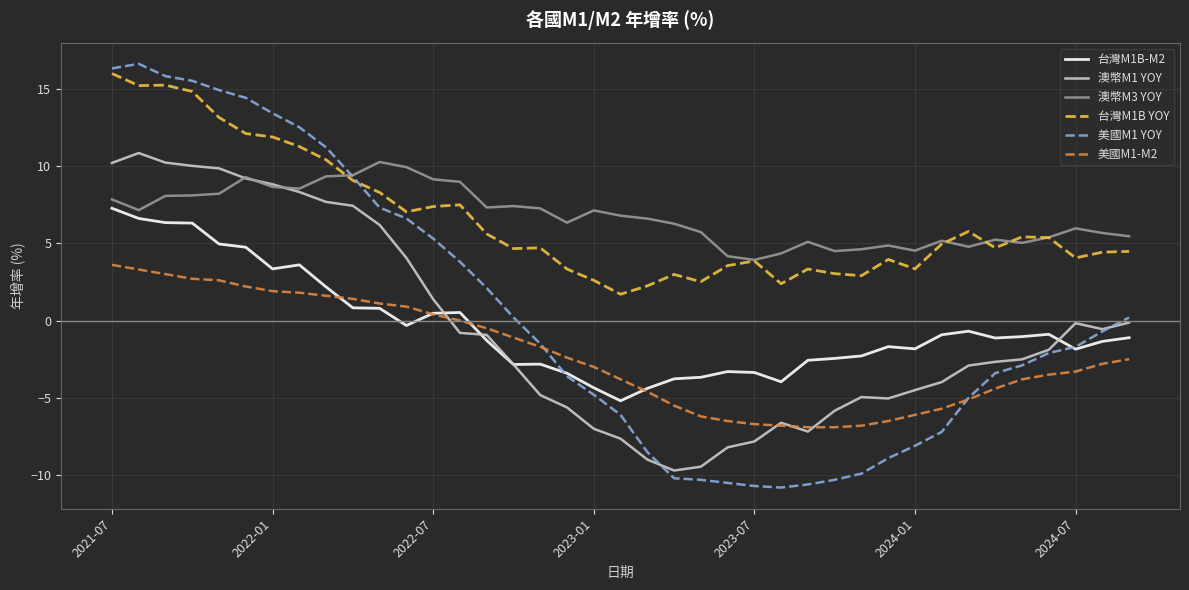

True or false: 台灣M1B YOY and 美國M1-M2 cross at least once.

False